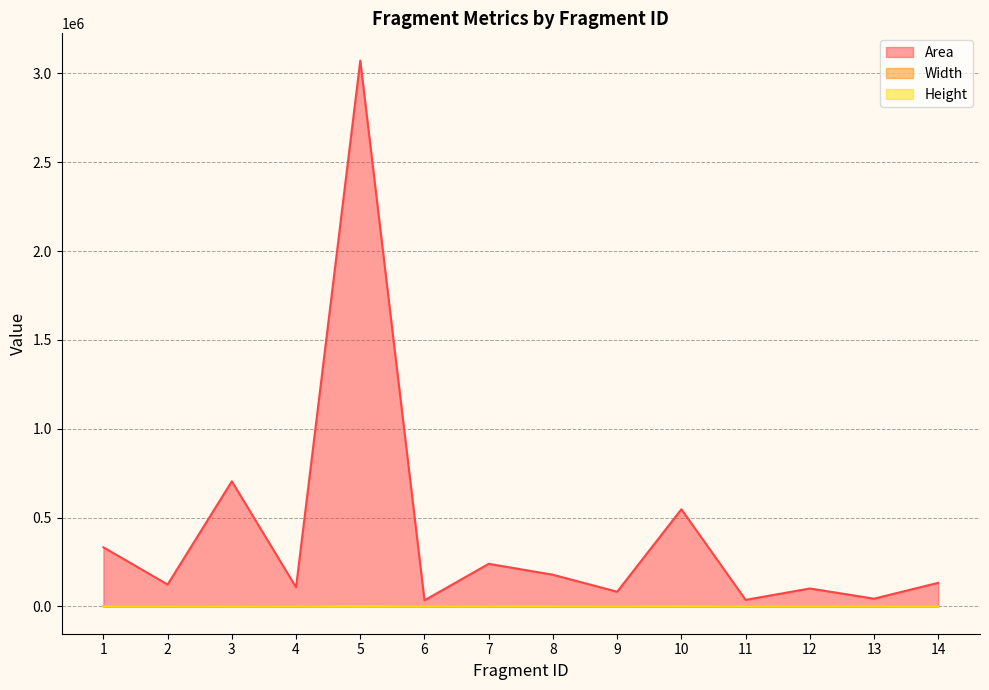

What is the difference between the highest and lowest values at 7?

239209